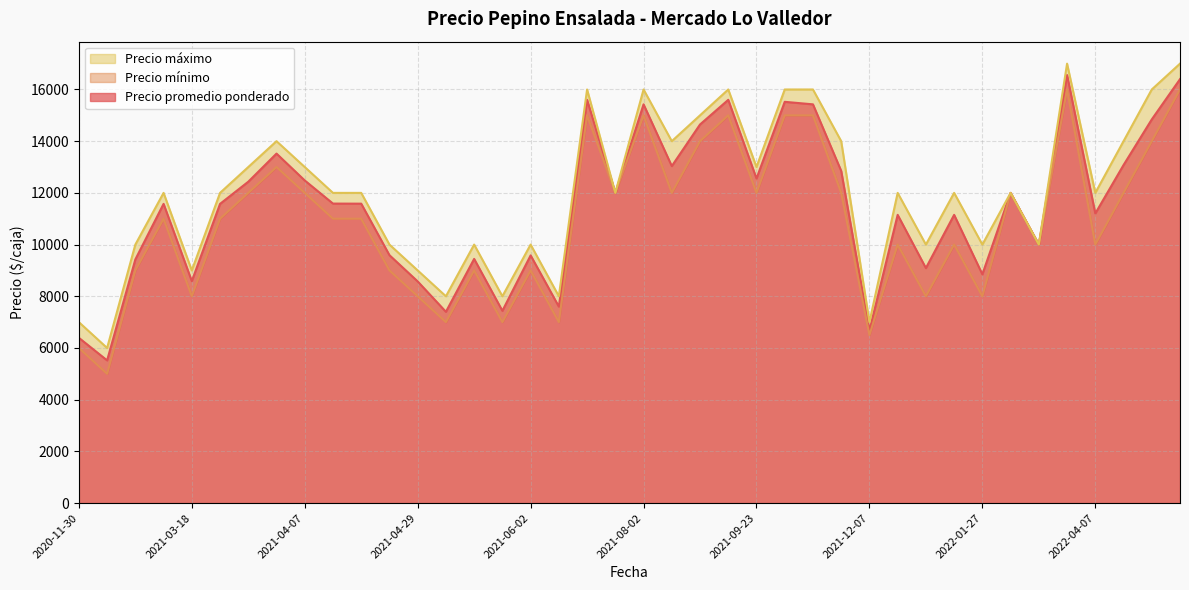

What is the lowest value of the Precio máximo series?

6000